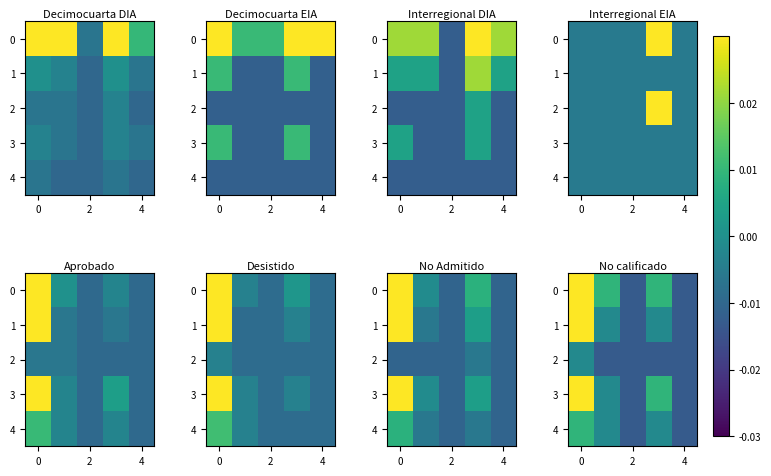

Which has a higher value, 4 or 2?

4